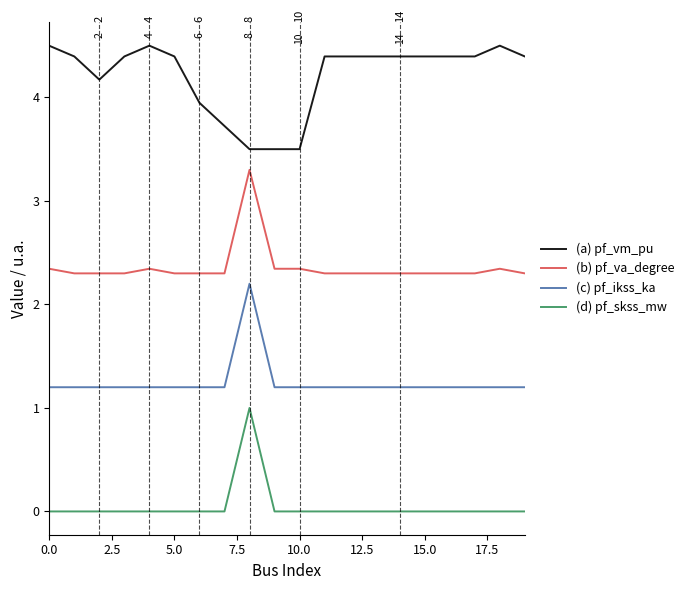

Count the number of categories in the chart.

20